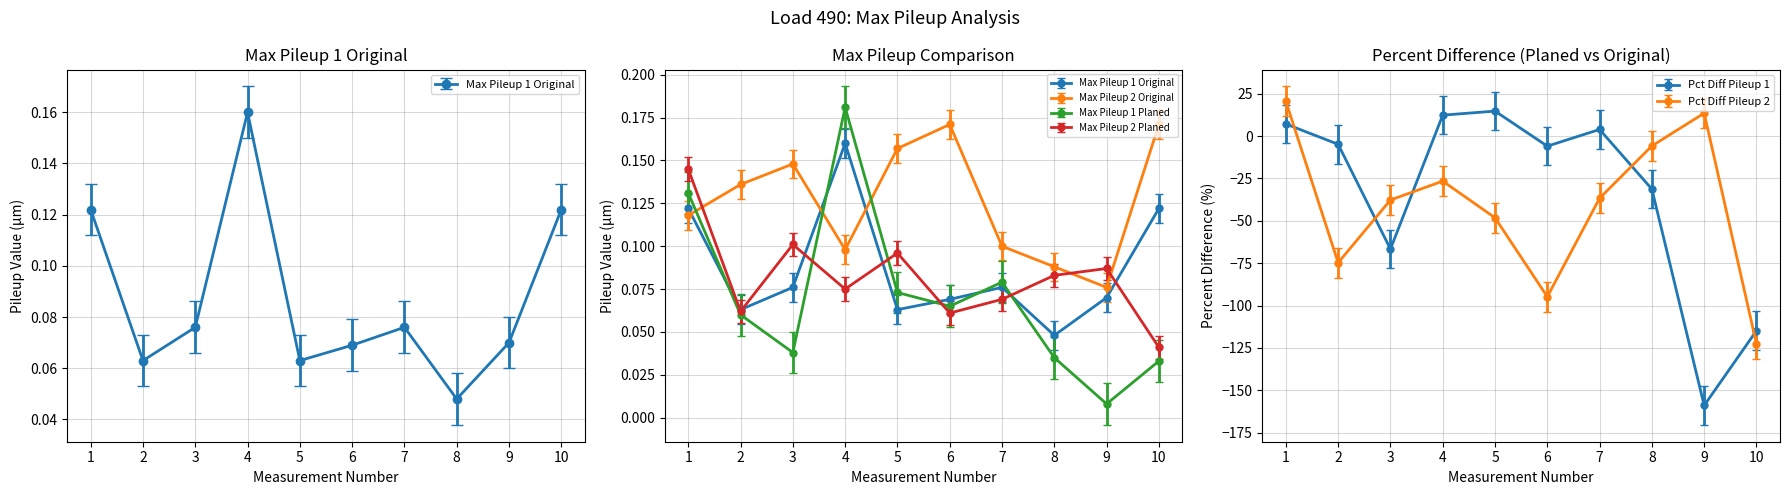

At which label does Pct Diff Pileup 1 first exceed -4?

1